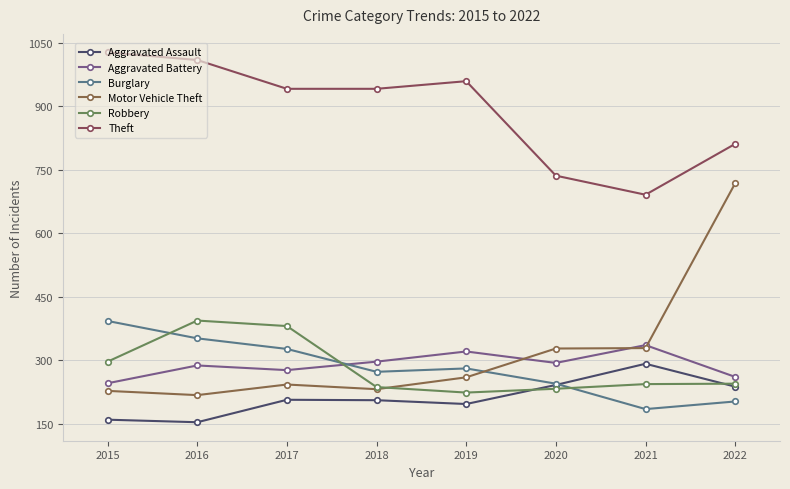

Reading left to right, what are all the values shown in this chart?

Aggravated Assault: 160	154	207	206	197	242	292	238
Aggravated Battery: 246	288	277	297	321	294	336	261
Burglary: 393	352	327	273	281	245	185	203
Motor Vehicle Theft: 228	218	243	232	260	328	329	718
Robbery: 297	394	381	237	224	233	244	245
Theft: 1027	1009	941	941	959	736	691	811